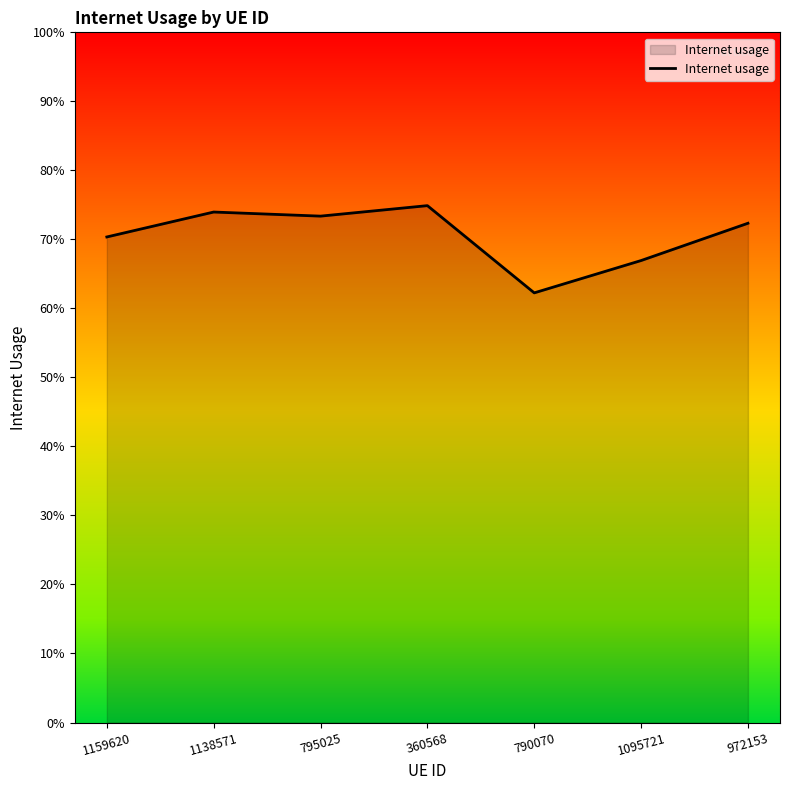

Is this an area chart (filled region under the line)?

Yes